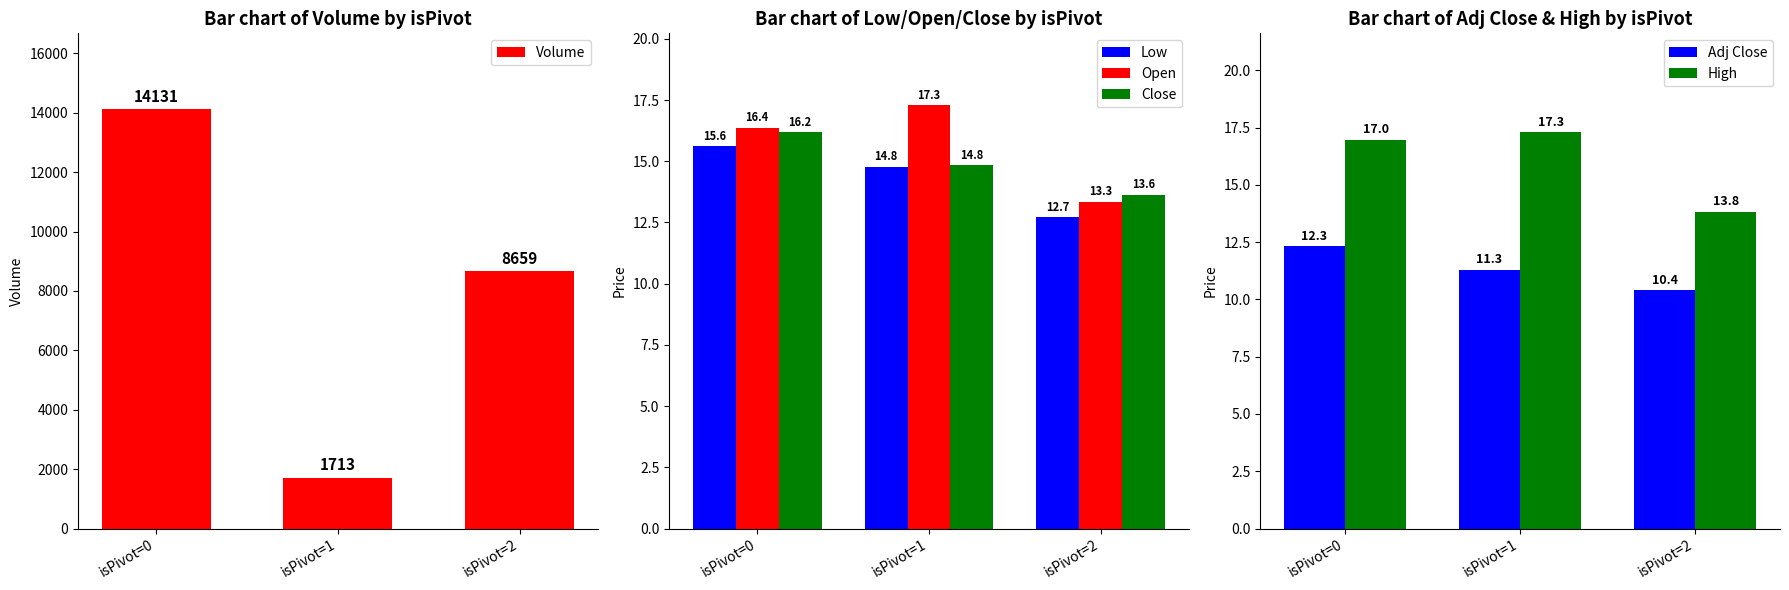

Is it true that Close equals 14.8 at isPivot=1?

True